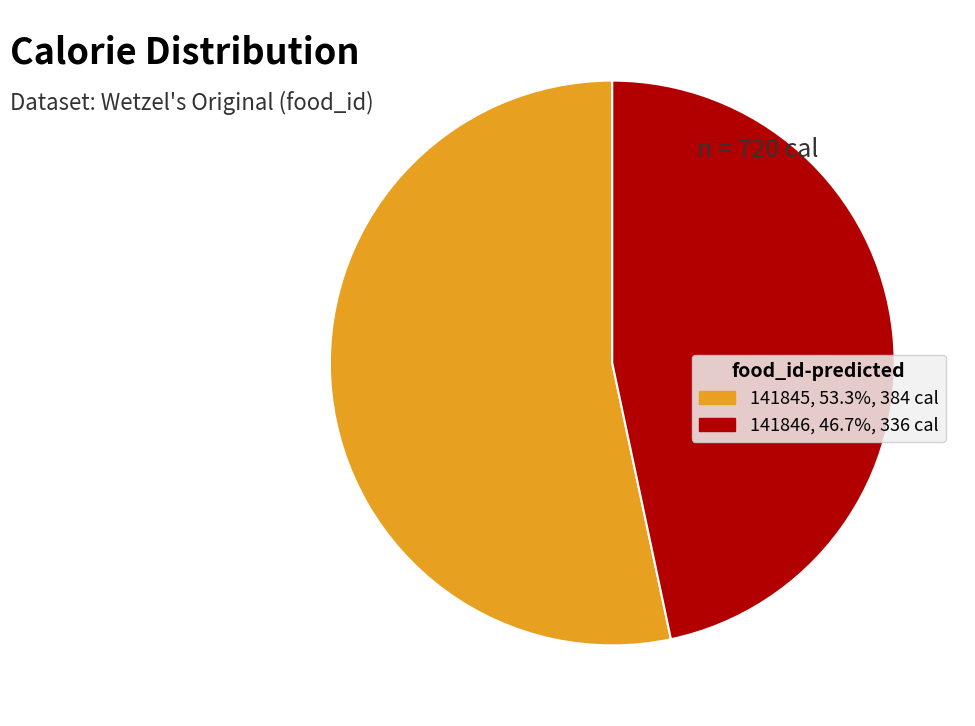

What is the ratio of the value at 141845 to the value at 141846?

1.1